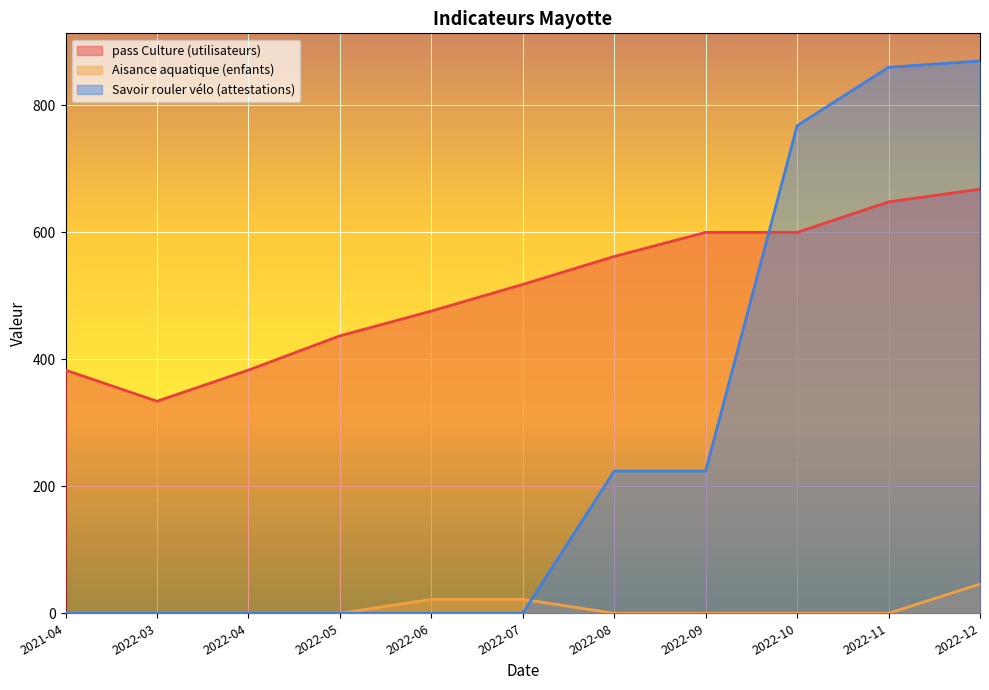

How many data points in Savoir rouler vélo (attestations) are above 0?

5